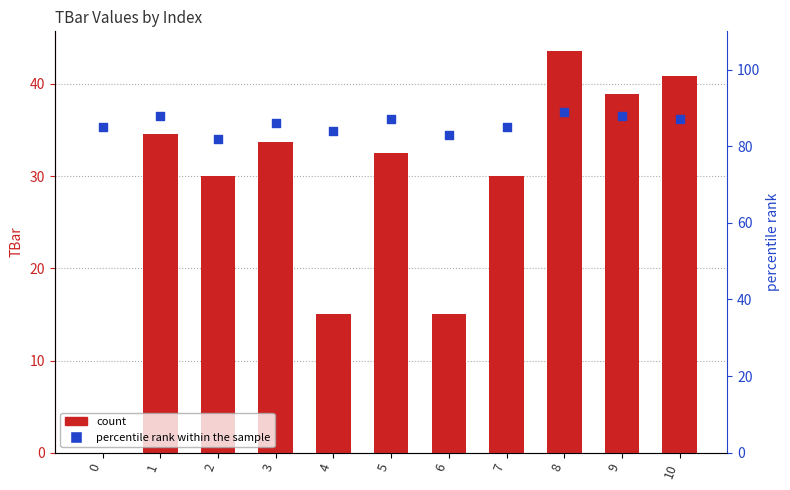

Which series reaches the maximum Y coordinate?

percentile rank within the sample